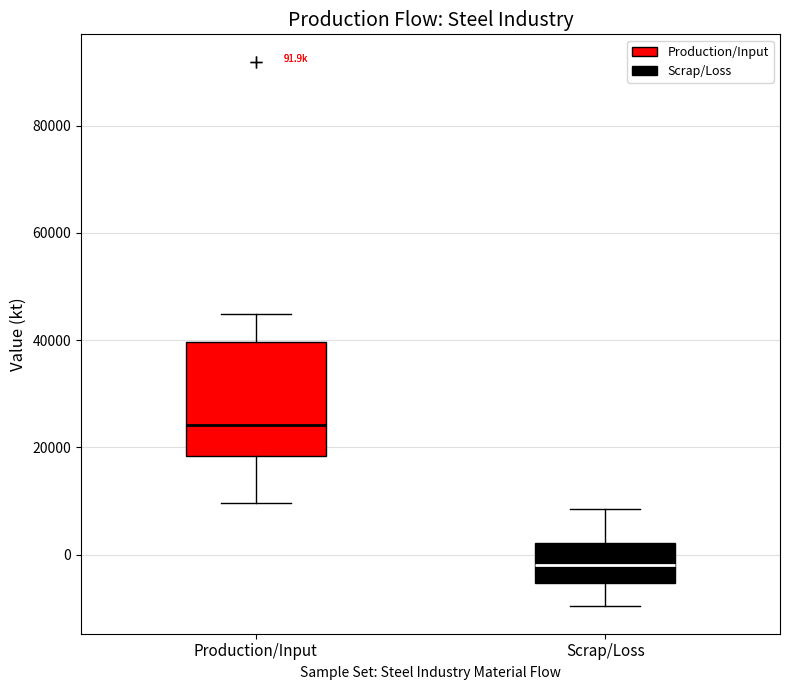

Comparing the boxes themselves (not the whiskers), which one is the tallest?

Production/Input